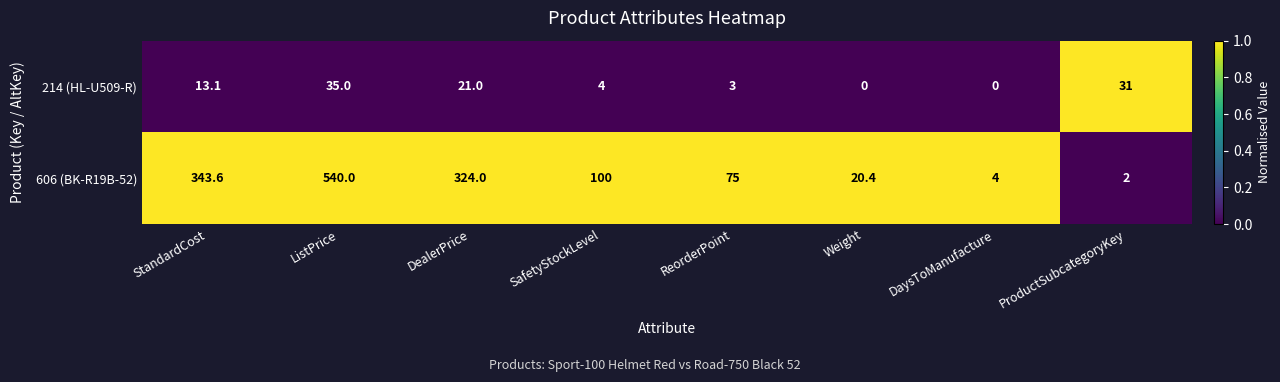

How many data points in 214 (HL-U509-R) are above 13?

4